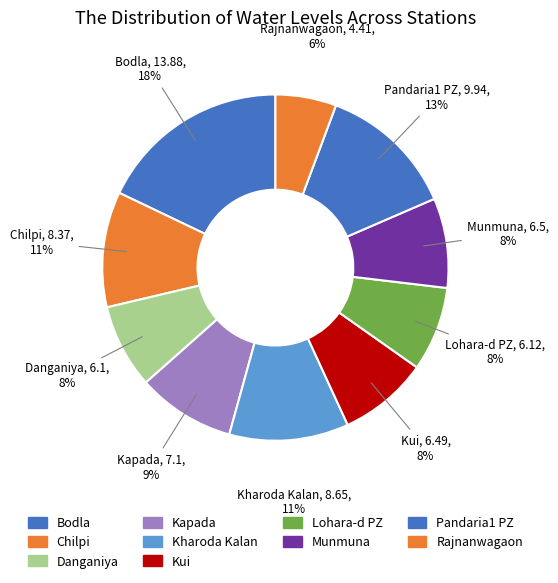

Is there a majority slice in this chart?

No